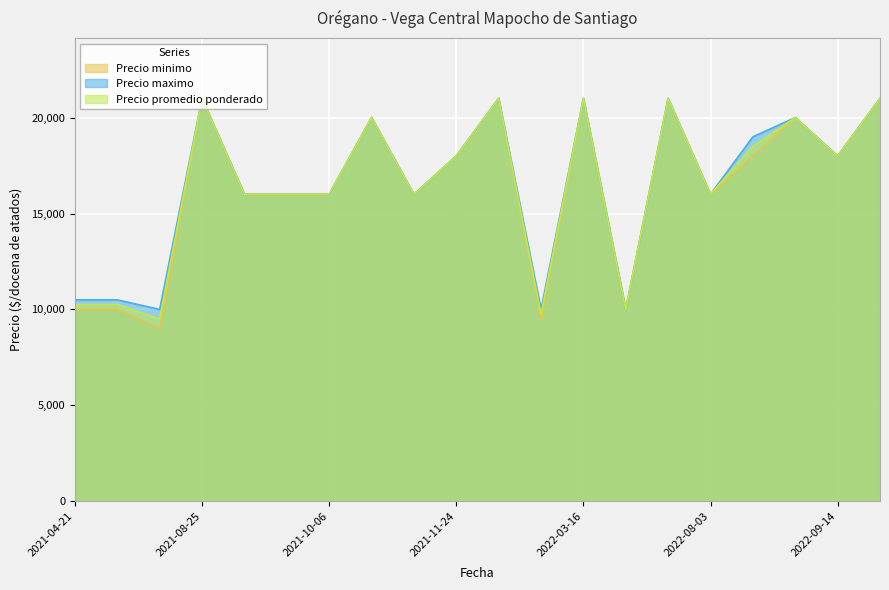

Rank the series by their maximum value, from lowest to highest.

Precio minimo, Precio maximo, Precio promedio ponderado